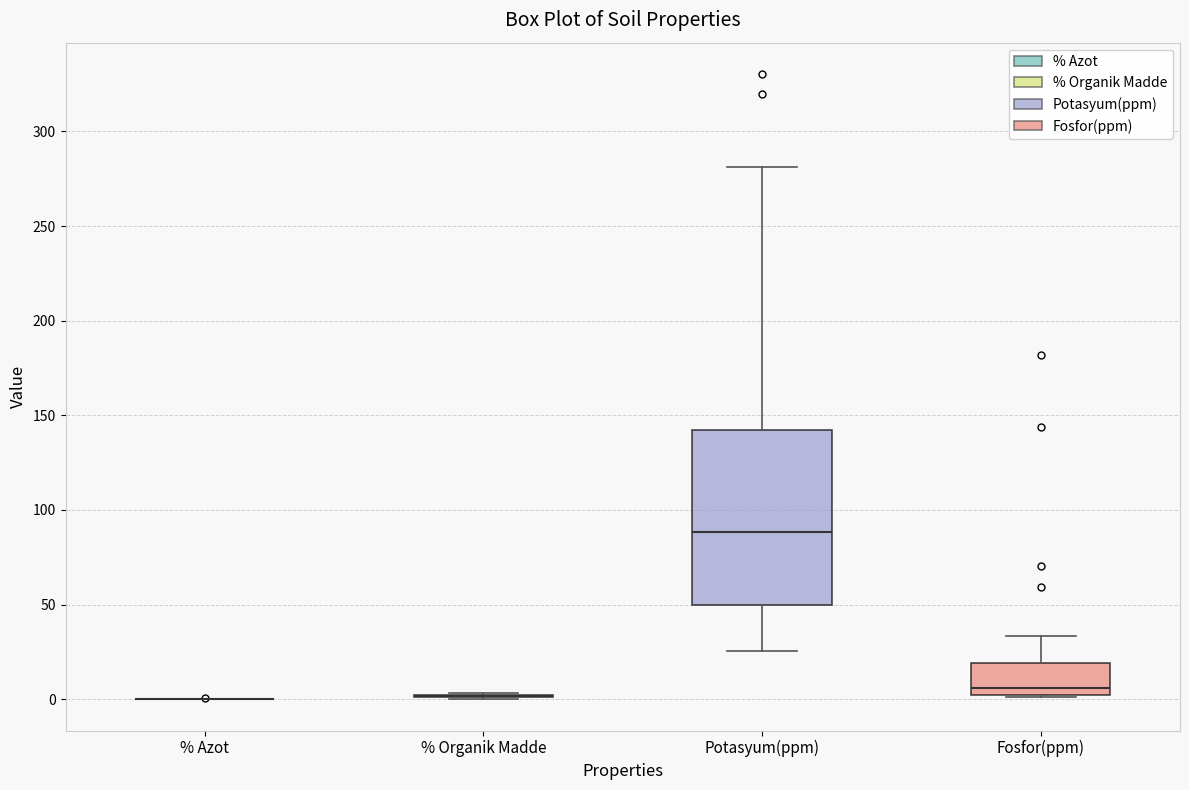

Comparing the boxes themselves (not the whiskers), which one is the tallest?

Potasyum(ppm)